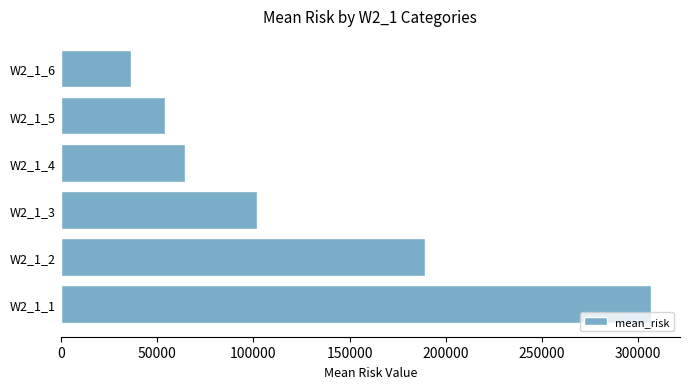

Are the bars horizontal?

Yes